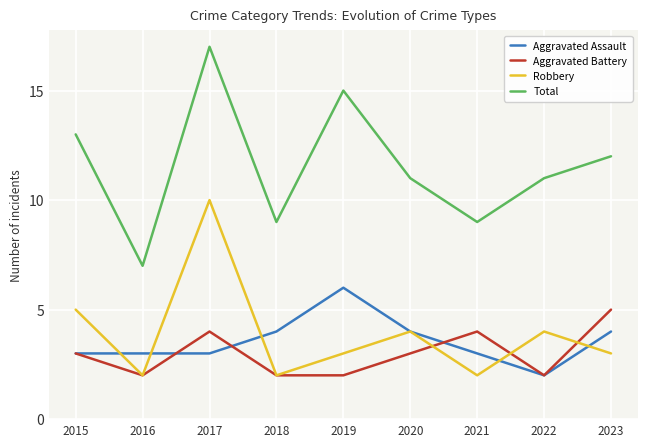

At how many categories does at least one series exceed 10?

6